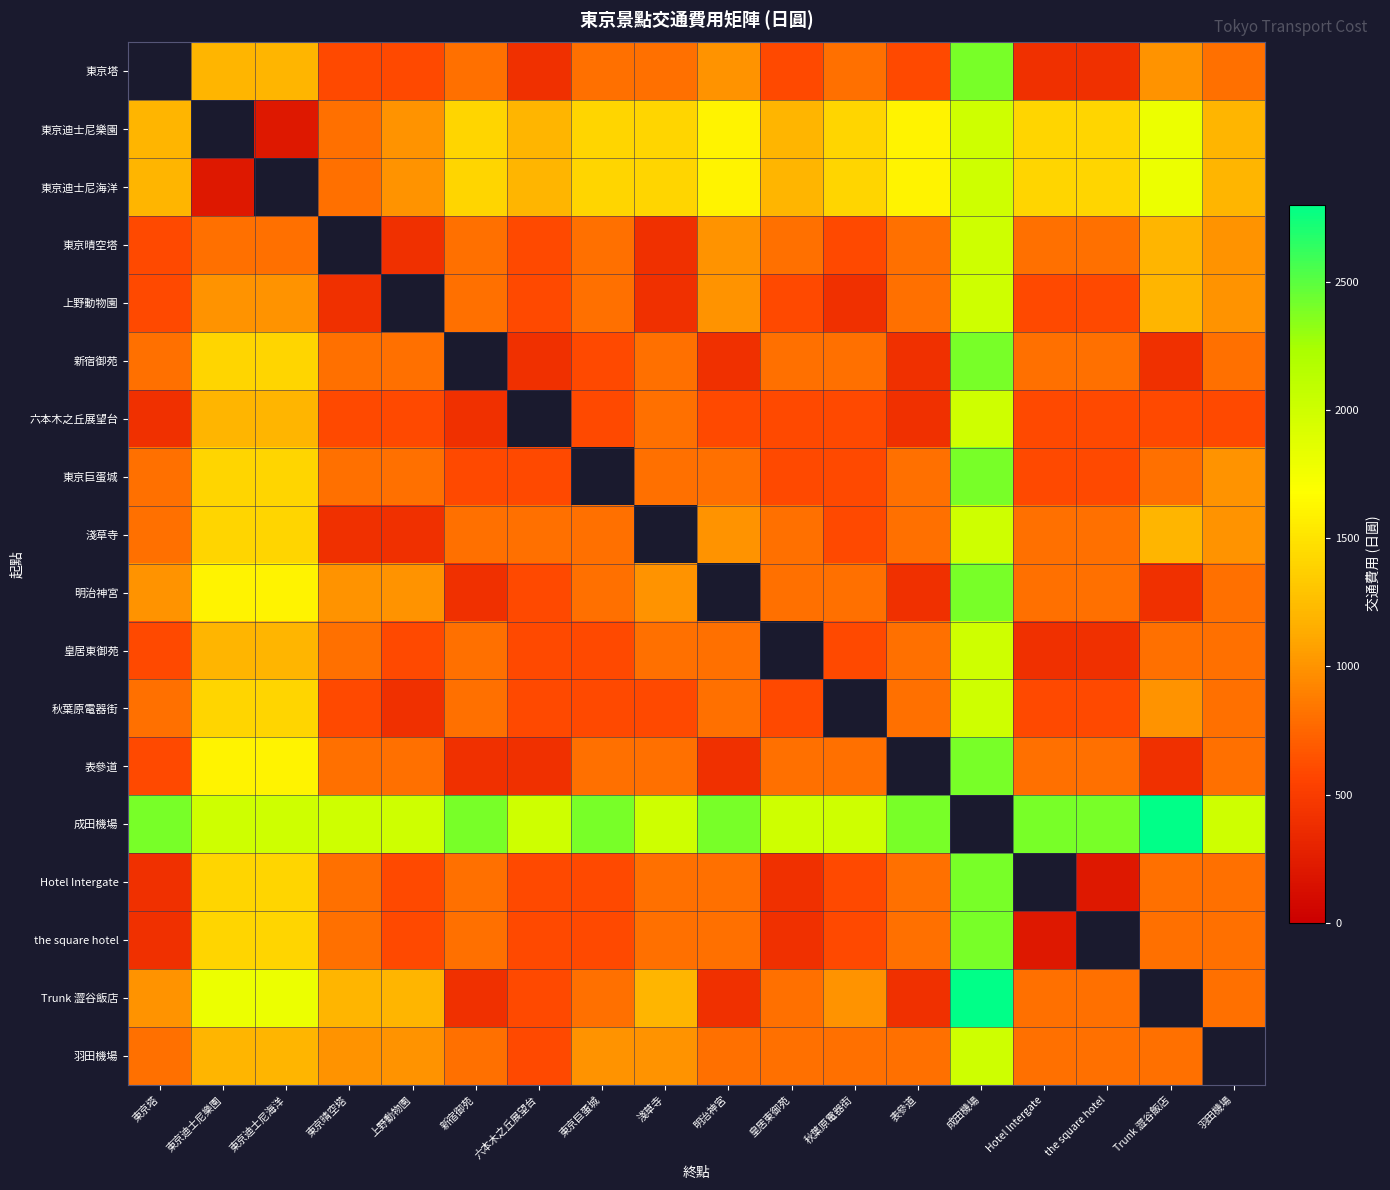

Reading left to right, transcribe all the data shown in this chart.

東京塔: 東京塔=0	東京迪士尼樂園=1200	東京迪士尼海洋=1200	東京晴空塔=600	上野動物園=600	新宿御苑=800	六本木之丘展望台=400	東京巨蛋城=800	淺草寺=800	明治神宮=1000	皇居東御苑=600	秋葉原電器街=800	表參道=600	成田機場=2400	Hotel Intergate=400	the square hotel=400	Trunk 澀谷飯店=1000	羽田機場=800
東京迪士尼樂園: 東京塔=1200	東京迪士尼樂園=0	東京迪士尼海洋=200	東京晴空塔=800	上野動物園=1000	新宿御苑=1400	六本木之丘展望台=1200	東京巨蛋城=1400	淺草寺=1400	明治神宮=1600	皇居東御苑=1200	秋葉原電器街=1400	表參道=1600	成田機場=2000	Hotel Intergate=1400	the square hotel=1400	Trunk 澀谷飯店=1800	羽田機場=1200
東京迪士尼海洋: 東京塔=1200	東京迪士尼樂園=200	東京迪士尼海洋=0	東京晴空塔=800	上野動物園=1000	新宿御苑=1400	六本木之丘展望台=1200	東京巨蛋城=1400	淺草寺=1400	明治神宮=1600	皇居東御苑=1200	秋葉原電器街=1400	表參道=1600	成田機場=2000	Hotel Intergate=1400	the square hotel=1400	Trunk 澀谷飯店=1800	羽田機場=1200
東京晴空塔: 東京塔=600	東京迪士尼樂園=800	東京迪士尼海洋=800	東京晴空塔=0	上野動物園=400	新宿御苑=800	六本木之丘展望台=600	東京巨蛋城=800	淺草寺=400	明治神宮=1000	皇居東御苑=800	秋葉原電器街=600	表參道=800	成田機場=2000	Hotel Intergate=800	the square hotel=800	Trunk 澀谷飯店=1200	羽田機場=1000
上野動物園: 東京塔=600	東京迪士尼樂園=1000	東京迪士尼海洋=1000	東京晴空塔=400	上野動物園=0	新宿御苑=800	六本木之丘展望台=600	東京巨蛋城=800	淺草寺=400	明治神宮=1000	皇居東御苑=600	秋葉原電器街=400	表參道=800	成田機場=2000	Hotel Intergate=600	the square hotel=600	Trunk 澀谷飯店=1200	羽田機場=1000
新宿御苑: 東京塔=800	東京迪士尼樂園=1400	東京迪士尼海洋=1400	東京晴空塔=800	上野動物園=800	新宿御苑=0	六本木之丘展望台=400	東京巨蛋城=600	淺草寺=800	明治神宮=400	皇居東御苑=800	秋葉原電器街=800	表參道=400	成田機場=2400	Hotel Intergate=800	the square hotel=800	Trunk 澀谷飯店=400	羽田機場=800
六本木之丘展望台: 東京塔=400	東京迪士尼樂園=1200	東京迪士尼海洋=1200	東京晴空塔=600	上野動物園=600	新宿御苑=400	六本木之丘展望台=0	東京巨蛋城=600	淺草寺=800	明治神宮=600	皇居東御苑=600	秋葉原電器街=600	表參道=400	成田機場=2000	Hotel Intergate=600	the square hotel=600	Trunk 澀谷飯店=600	羽田機場=600
東京巨蛋城: 東京塔=800	東京迪士尼樂園=1400	東京迪士尼海洋=1400	東京晴空塔=800	上野動物園=800	新宿御苑=600	六本木之丘展望台=600	東京巨蛋城=0	淺草寺=800	明治神宮=800	皇居東御苑=600	秋葉原電器街=600	表參道=800	成田機場=2400	Hotel Intergate=600	the square hotel=600	Trunk 澀谷飯店=800	羽田機場=1000
淺草寺: 東京塔=800	東京迪士尼樂園=1400	東京迪士尼海洋=1400	東京晴空塔=400	上野動物園=400	新宿御苑=800	六本木之丘展望台=800	東京巨蛋城=800	淺草寺=0	明治神宮=1000	皇居東御苑=800	秋葉原電器街=600	表參道=800	成田機場=2000	Hotel Intergate=800	the square hotel=800	Trunk 澀谷飯店=1200	羽田機場=1000
明治神宮: 東京塔=1000	東京迪士尼樂園=1600	東京迪士尼海洋=1600	東京晴空塔=1000	上野動物園=1000	新宿御苑=400	六本木之丘展望台=600	東京巨蛋城=800	淺草寺=1000	明治神宮=0	皇居東御苑=800	秋葉原電器街=800	表參道=400	成田機場=2400	Hotel Intergate=800	the square hotel=800	Trunk 澀谷飯店=400	羽田機場=800
皇居東御苑: 東京塔=600	東京迪士尼樂園=1200	東京迪士尼海洋=1200	東京晴空塔=800	上野動物園=600	新宿御苑=800	六本木之丘展望台=600	東京巨蛋城=600	淺草寺=800	明治神宮=800	皇居東御苑=0	秋葉原電器街=600	表參道=800	成田機場=2000	Hotel Intergate=400	the square hotel=400	Trunk 澀谷飯店=800	羽田機場=800
秋葉原電器街: 東京塔=800	東京迪士尼樂園=1400	東京迪士尼海洋=1400	東京晴空塔=600	上野動物園=400	新宿御苑=800	六本木之丘展望台=600	東京巨蛋城=600	淺草寺=600	明治神宮=800	皇居東御苑=600	秋葉原電器街=0	表參道=800	成田機場=2000	Hotel Intergate=600	the square hotel=600	Trunk 澀谷飯店=1000	羽田機場=800
表參道: 東京塔=600	東京迪士尼樂園=1600	東京迪士尼海洋=1600	東京晴空塔=800	上野動物園=800	新宿御苑=400	六本木之丘展望台=400	東京巨蛋城=800	淺草寺=800	明治神宮=400	皇居東御苑=800	秋葉原電器街=800	表參道=0	成田機場=2400	Hotel Intergate=800	the square hotel=800	Trunk 澀谷飯店=400	羽田機場=800
成田機場: 東京塔=2400	東京迪士尼樂園=2000	東京迪士尼海洋=2000	東京晴空塔=2000	上野動物園=2000	新宿御苑=2400	六本木之丘展望台=2000	東京巨蛋城=2400	淺草寺=2000	明治神宮=2400	皇居東御苑=2000	秋葉原電器街=2000	表參道=2400	成田機場=0	Hotel Intergate=2400	the square hotel=2400	Trunk 澀谷飯店=2800	羽田機場=2000
Hotel Intergate: 東京塔=400	東京迪士尼樂園=1400	東京迪士尼海洋=1400	東京晴空塔=800	上野動物園=600	新宿御苑=800	六本木之丘展望台=600	東京巨蛋城=600	淺草寺=800	明治神宮=800	皇居東御苑=400	秋葉原電器街=600	表參道=800	成田機場=2400	Hotel Intergate=0	the square hotel=200	Trunk 澀谷飯店=800	羽田機場=800
the square hotel: 東京塔=400	東京迪士尼樂園=1400	東京迪士尼海洋=1400	東京晴空塔=800	上野動物園=600	新宿御苑=800	六本木之丘展望台=600	東京巨蛋城=600	淺草寺=800	明治神宮=800	皇居東御苑=400	秋葉原電器街=600	表參道=800	成田機場=2400	Hotel Intergate=200	the square hotel=0	Trunk 澀谷飯店=800	羽田機場=800
Trunk 澀谷飯店: 東京塔=1000	東京迪士尼樂園=1800	東京迪士尼海洋=1800	東京晴空塔=1200	上野動物園=1200	新宿御苑=400	六本木之丘展望台=600	東京巨蛋城=800	淺草寺=1200	明治神宮=400	皇居東御苑=800	秋葉原電器街=1000	表參道=400	成田機場=2800	Hotel Intergate=800	the square hotel=800	Trunk 澀谷飯店=0	羽田機場=800
羽田機場: 東京塔=800	東京迪士尼樂園=1200	東京迪士尼海洋=1200	東京晴空塔=1000	上野動物園=1000	新宿御苑=800	六本木之丘展望台=600	東京巨蛋城=1000	淺草寺=1000	明治神宮=800	皇居東御苑=800	秋葉原電器街=800	表參道=800	成田機場=2000	Hotel Intergate=800	the square hotel=800	Trunk 澀谷飯店=800	羽田機場=0